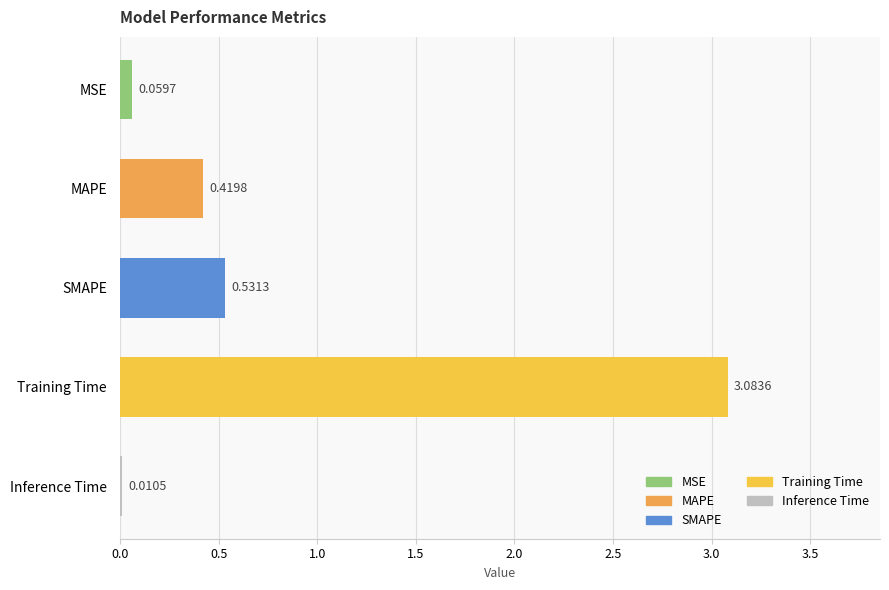

Which has a higher value, Inference Time or Training Time?

Training Time